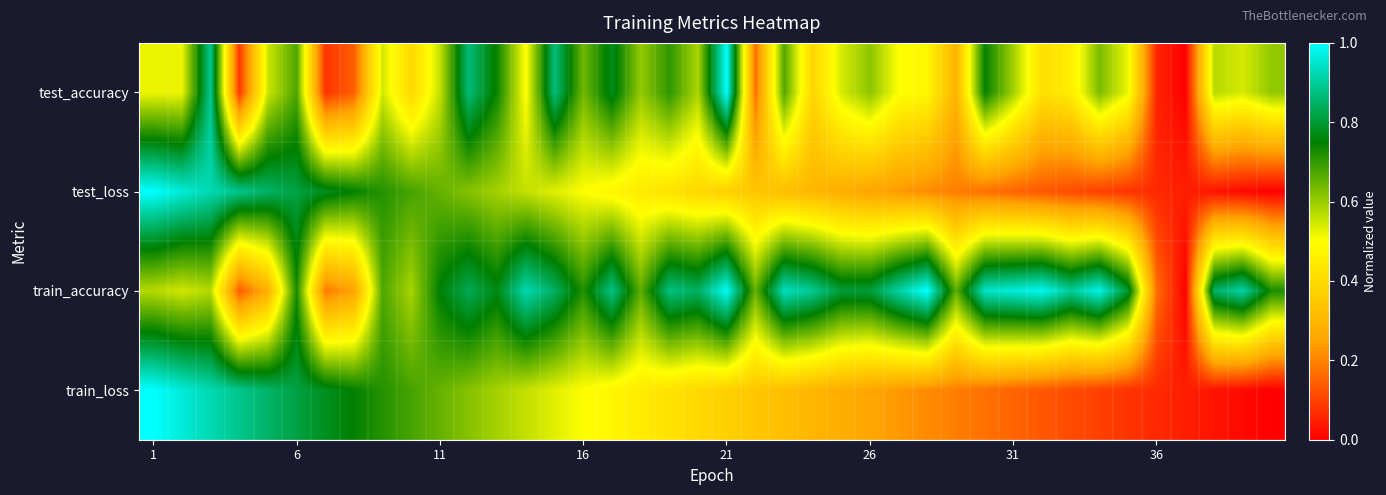

Which series has the largest range (max minus min)?

test_accuracy